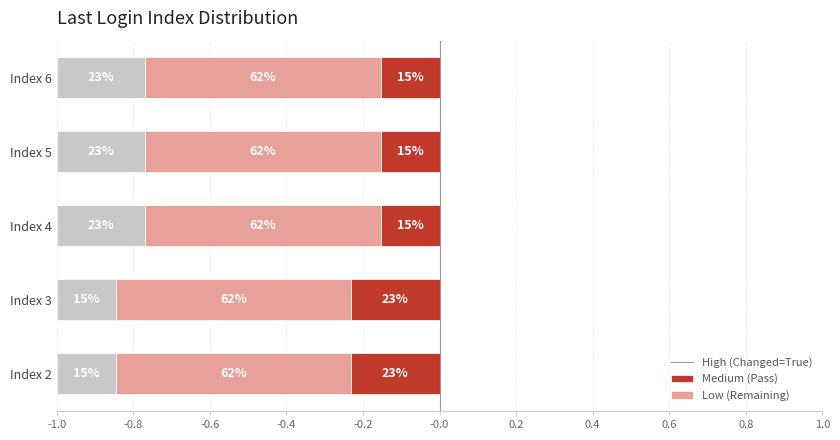

Which series has the largest total across all categories?

Medium (Pass)